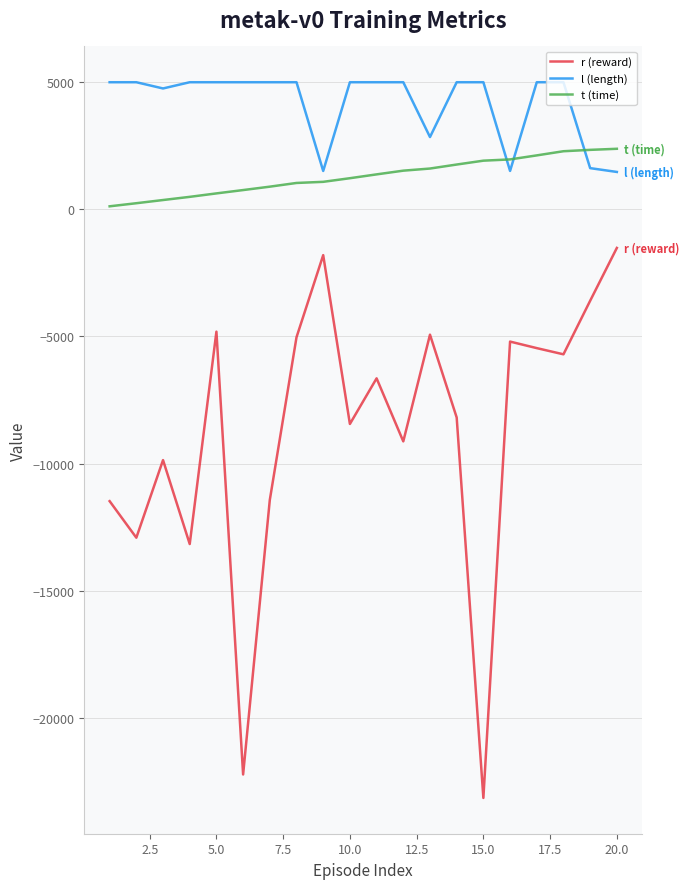

What is the minimum value shown in the chart?

-23151.5